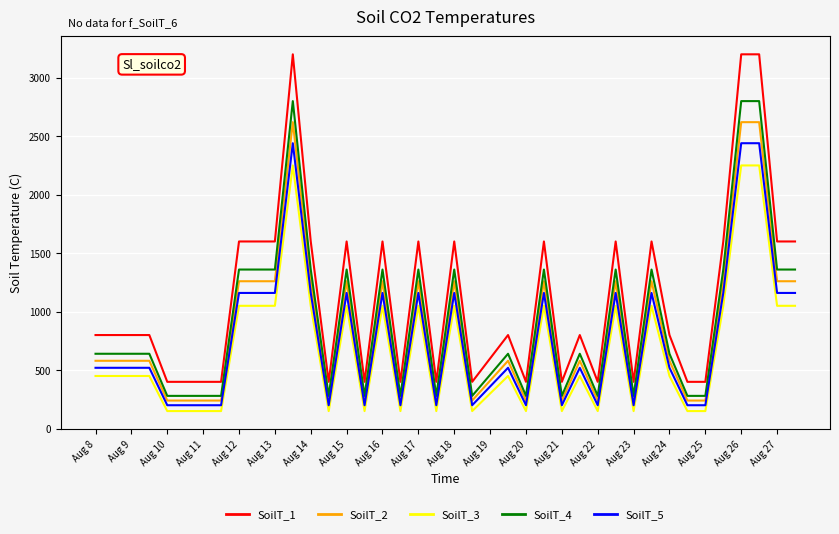

Which series has the largest total across all categories?

SoilT_1